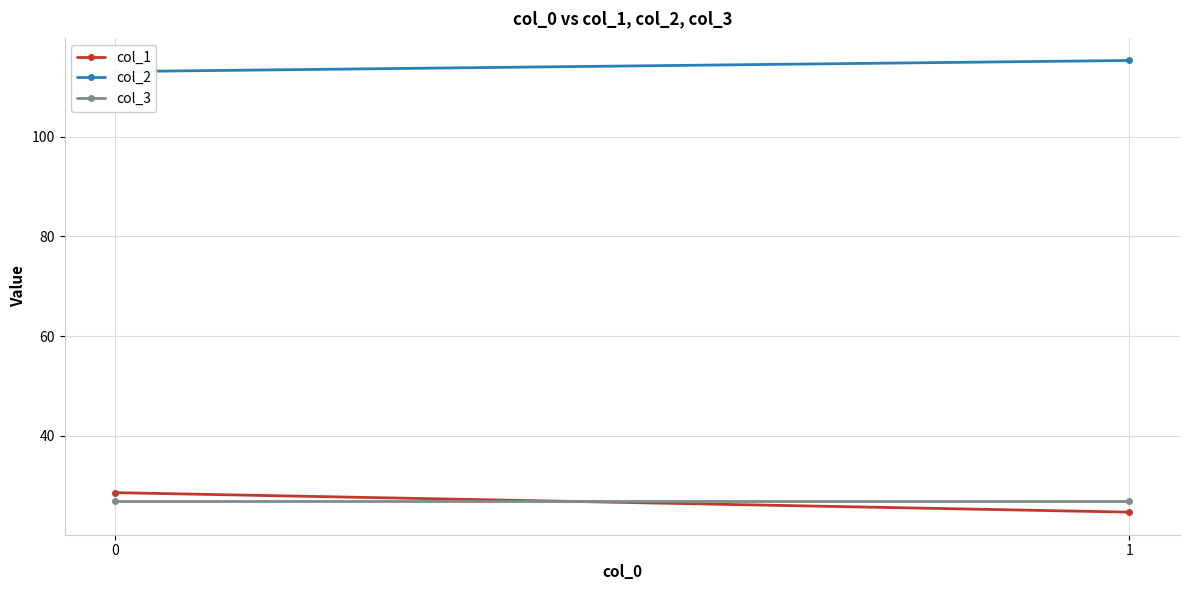

What is the minimum value shown in the chart?

24.7